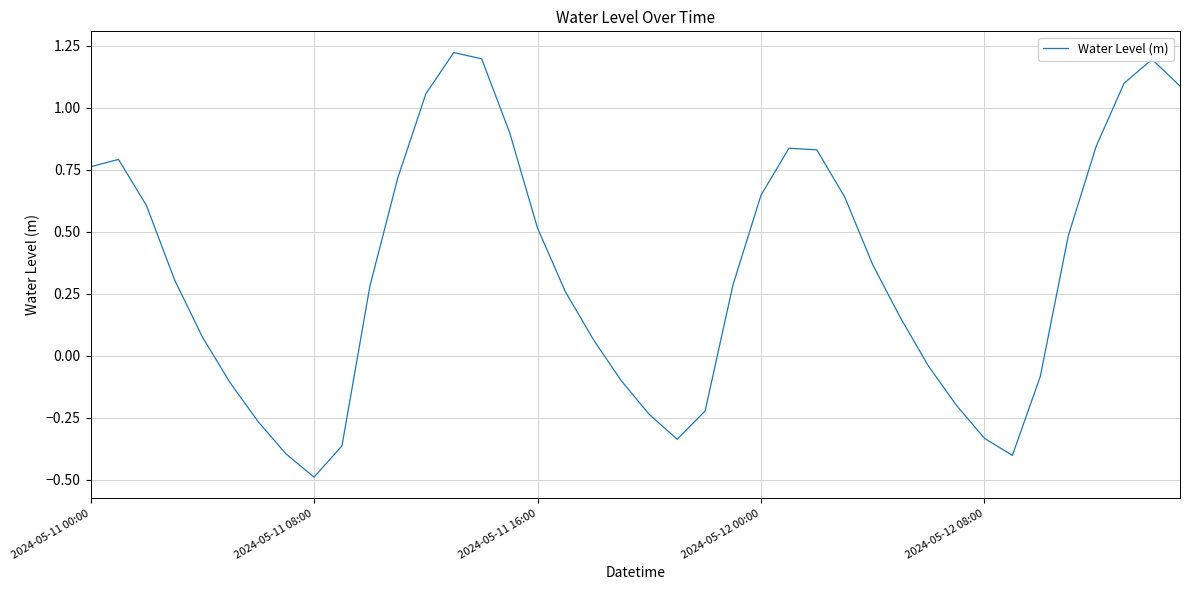

What is the sum of all values?

13.7